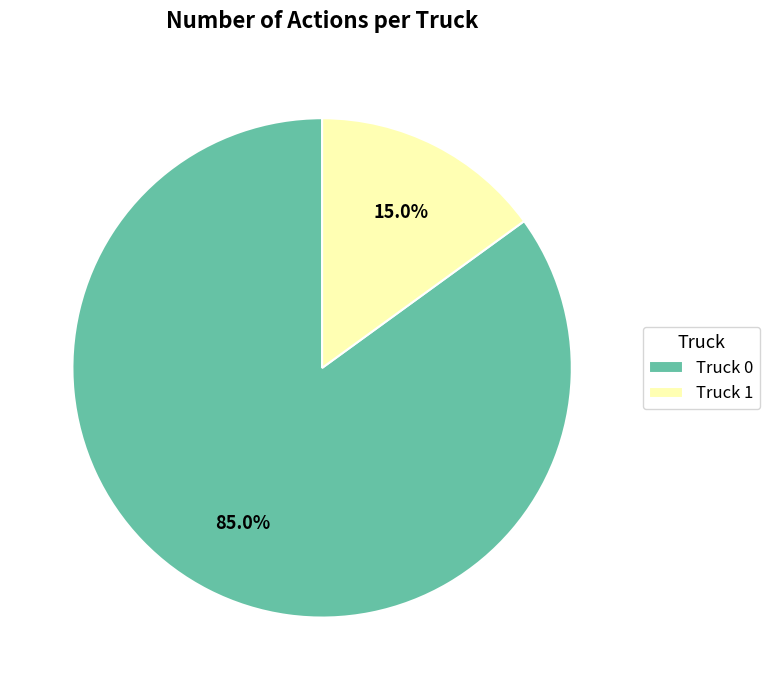

What is the ratio of the value at Truck 1 to the value at Truck 0?

0.2